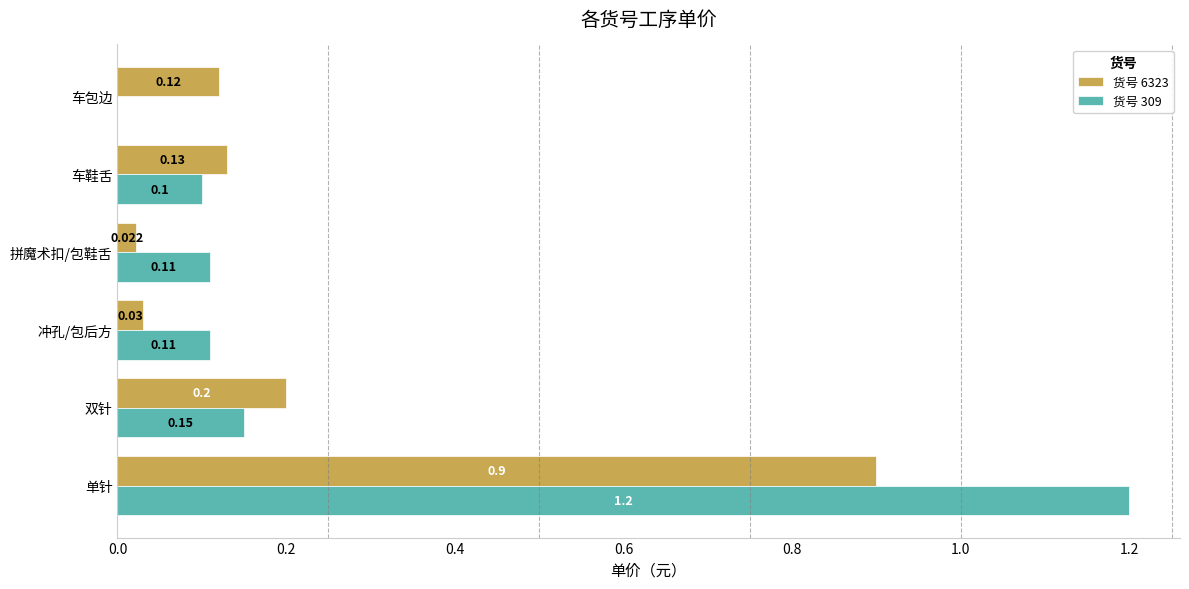

At which label is 货号 309 closest to 0?

车包边